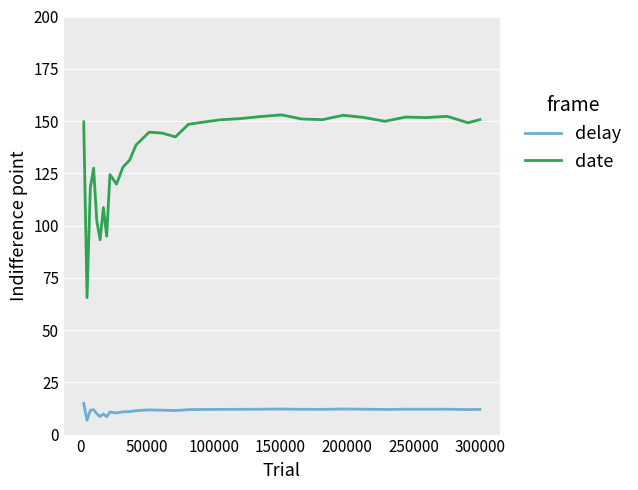

What is the sum of all date values?

4348.7